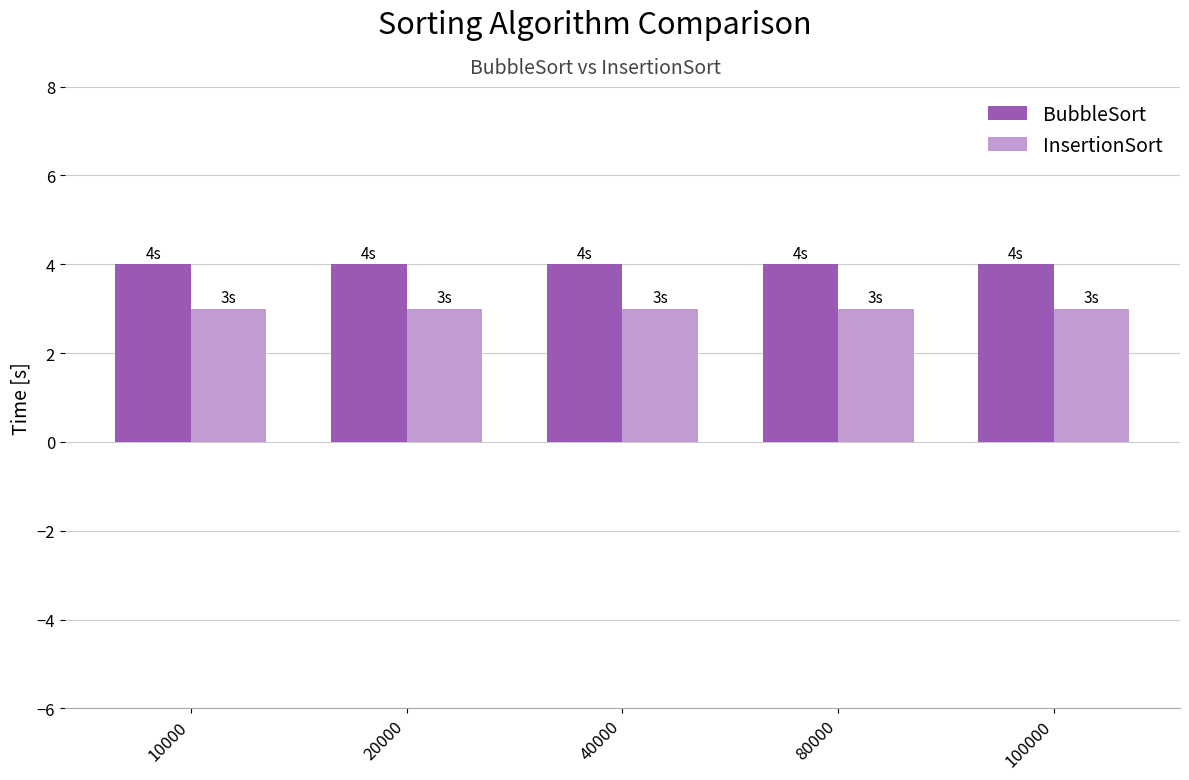

Reading left to right, list all the values displayed in this chart.

BubbleSort: 10000=4	20000=4	40000=4	80000=4	100000=4
InsertionSort: 10000=3	20000=3	40000=3	80000=3	100000=3